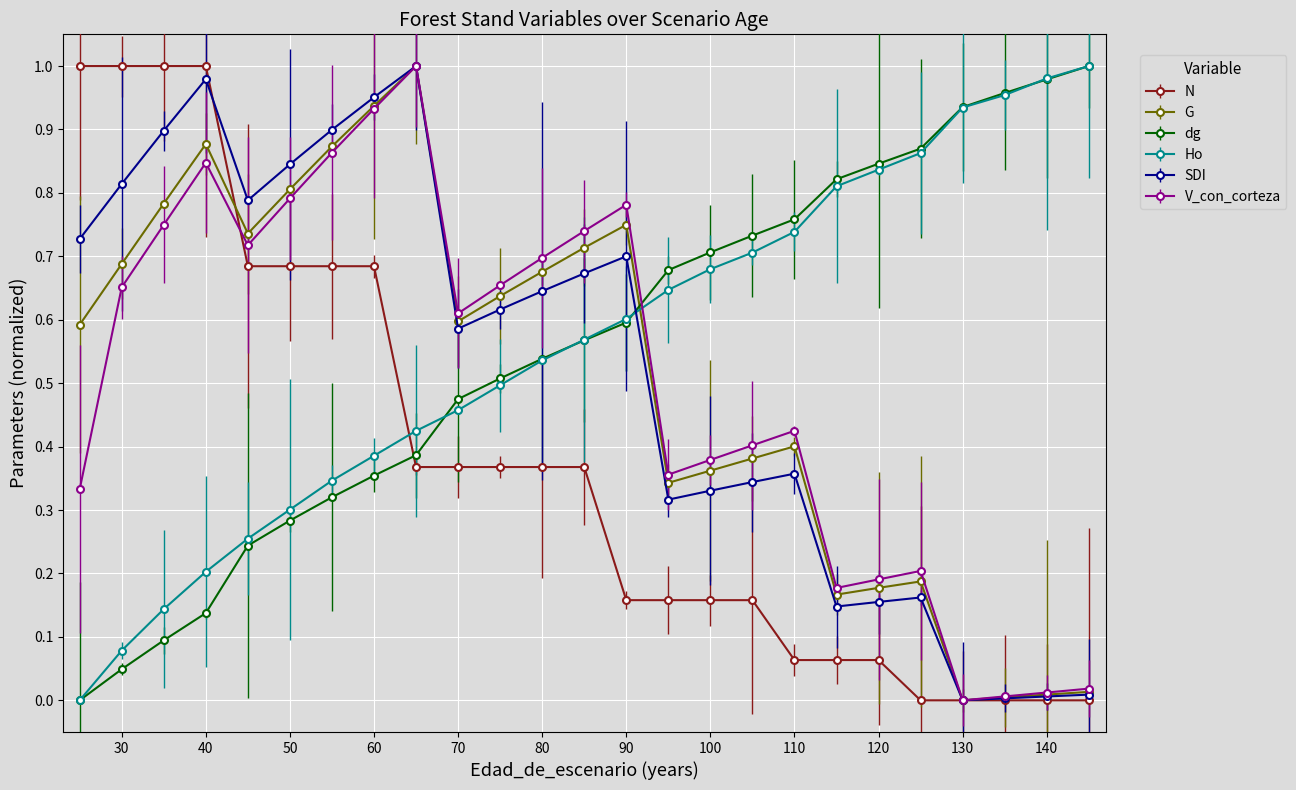

Which category has the highest value in the SDI series?

65